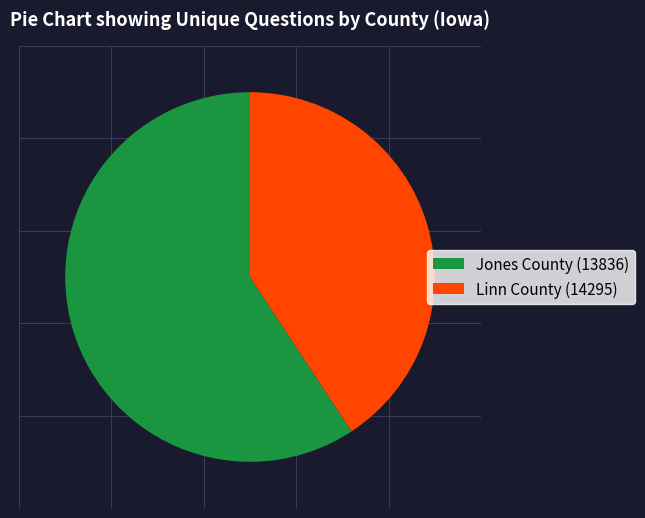

Is the sum of Jones County (13836) and Linn County (14295) greater than half?

Yes